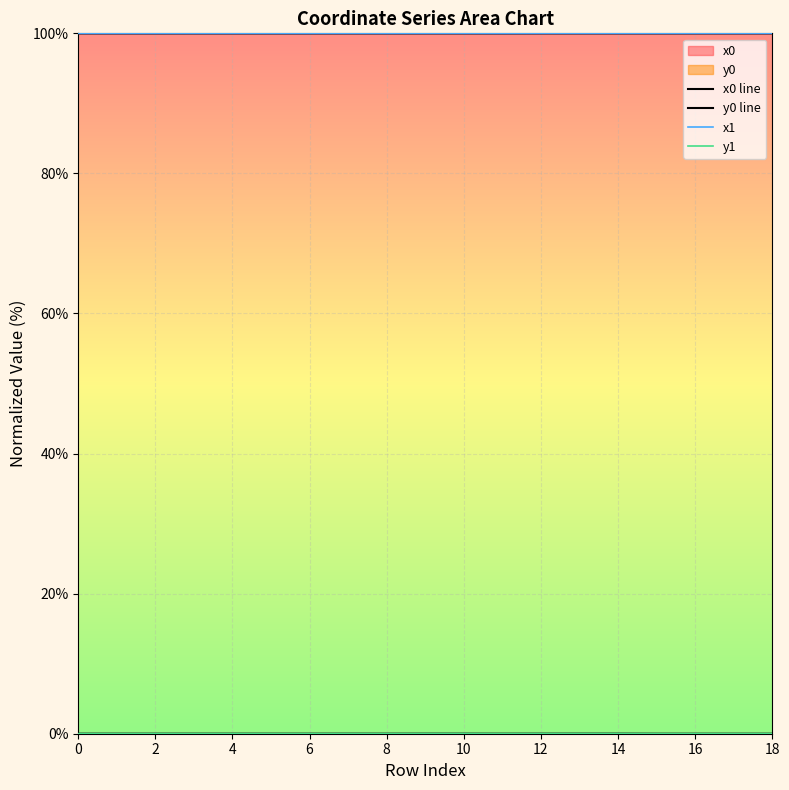

What is the sum of all x1 values?

1899.9